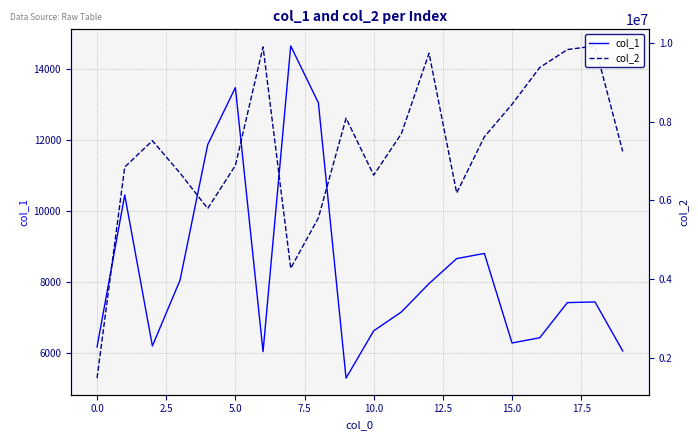

How many lines are shown in the chart?

2